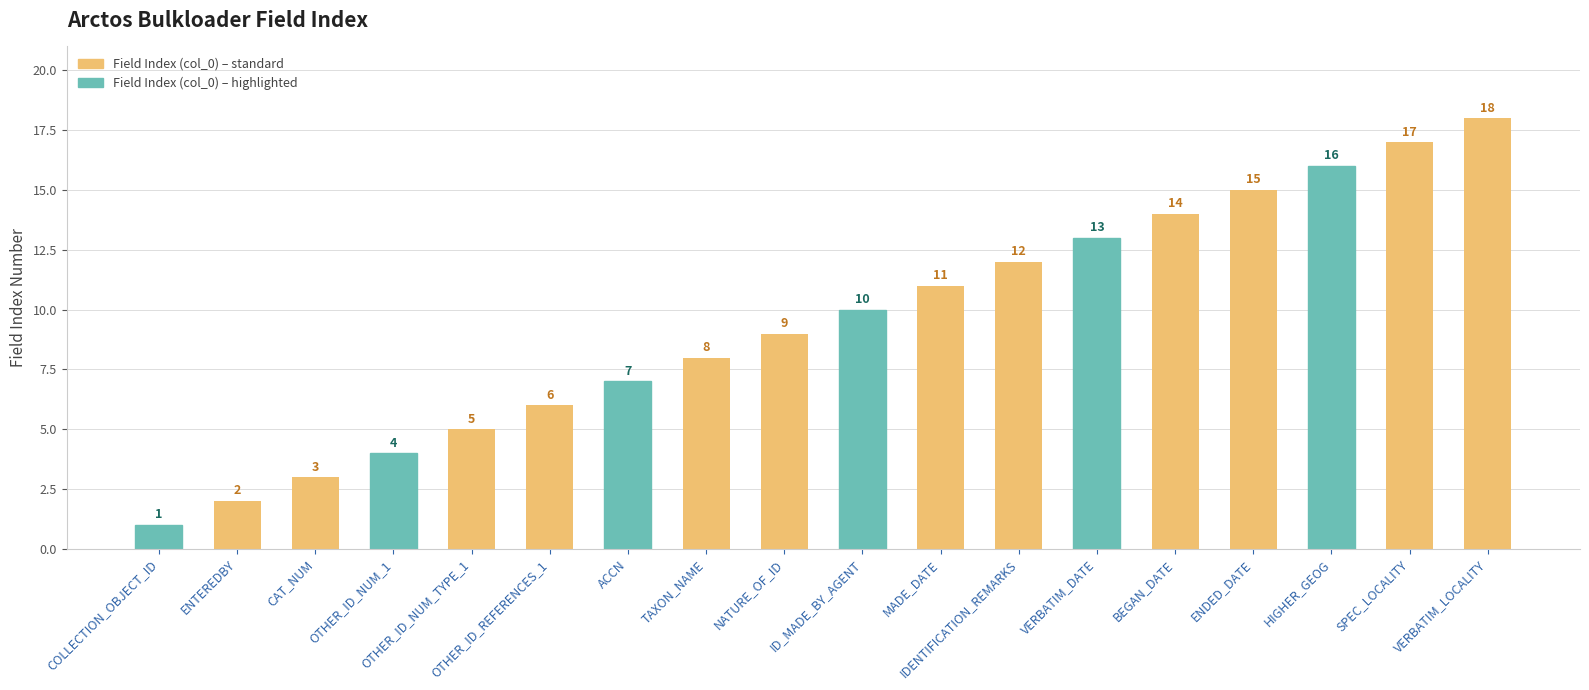

Is it true that the value at MADE_DATE is 11?

True